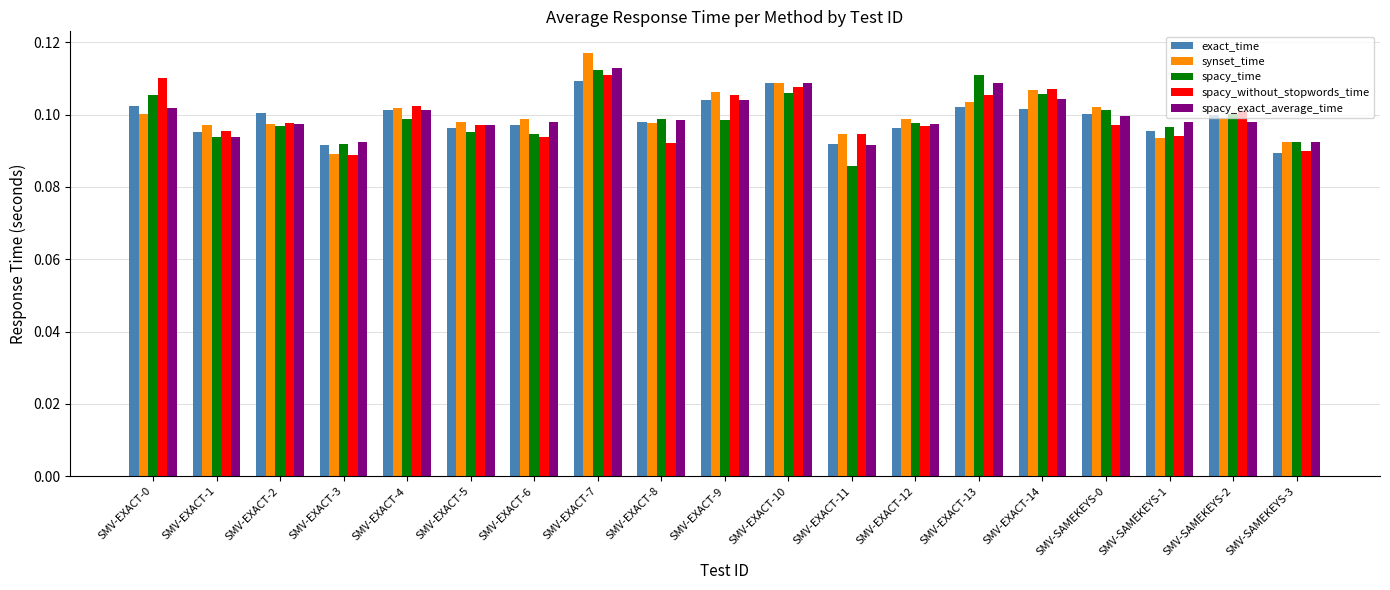

How many spacy_time values are between 0 and 1?

19